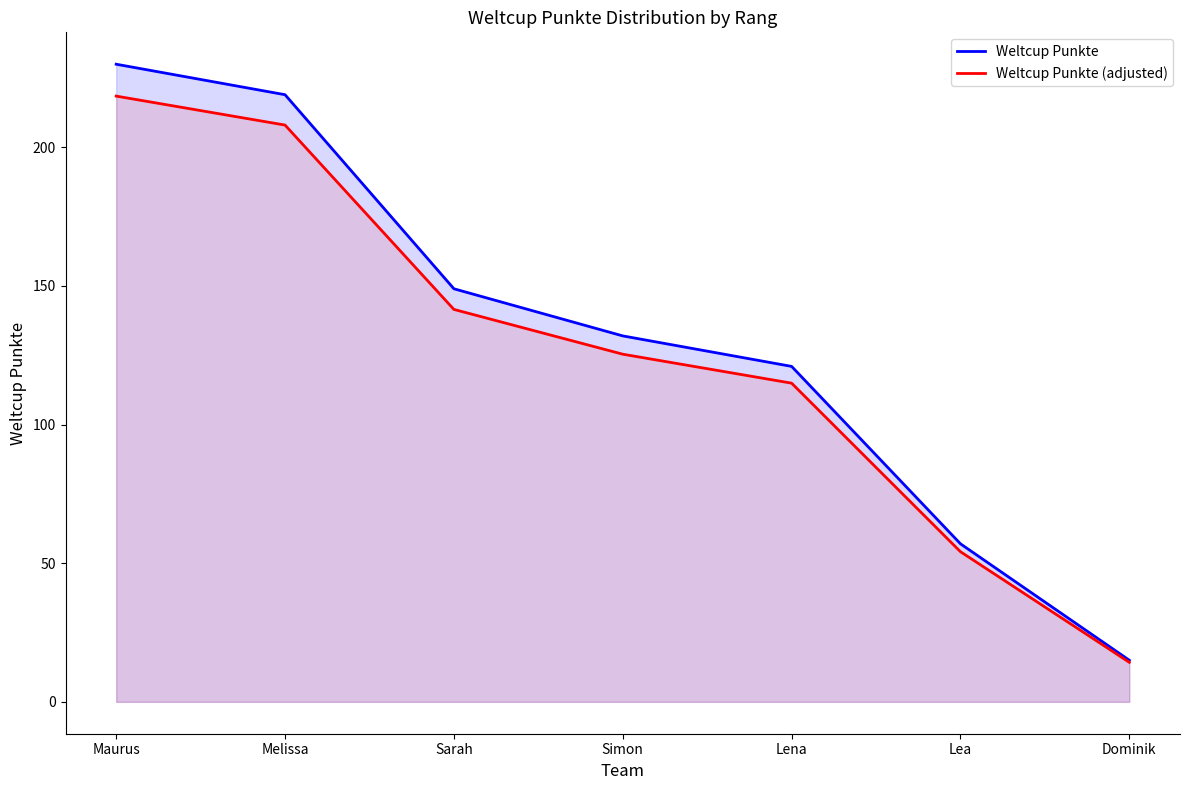

Reading right to left, what are all the values shown in this chart?

Weltcup Punkte: 15.0	57.0	121.0	132.0	149.0	219.0	230.0
Weltcup Punkte (adjusted): 14.2	54.1	114.9	125.4	141.5	208.0	218.5